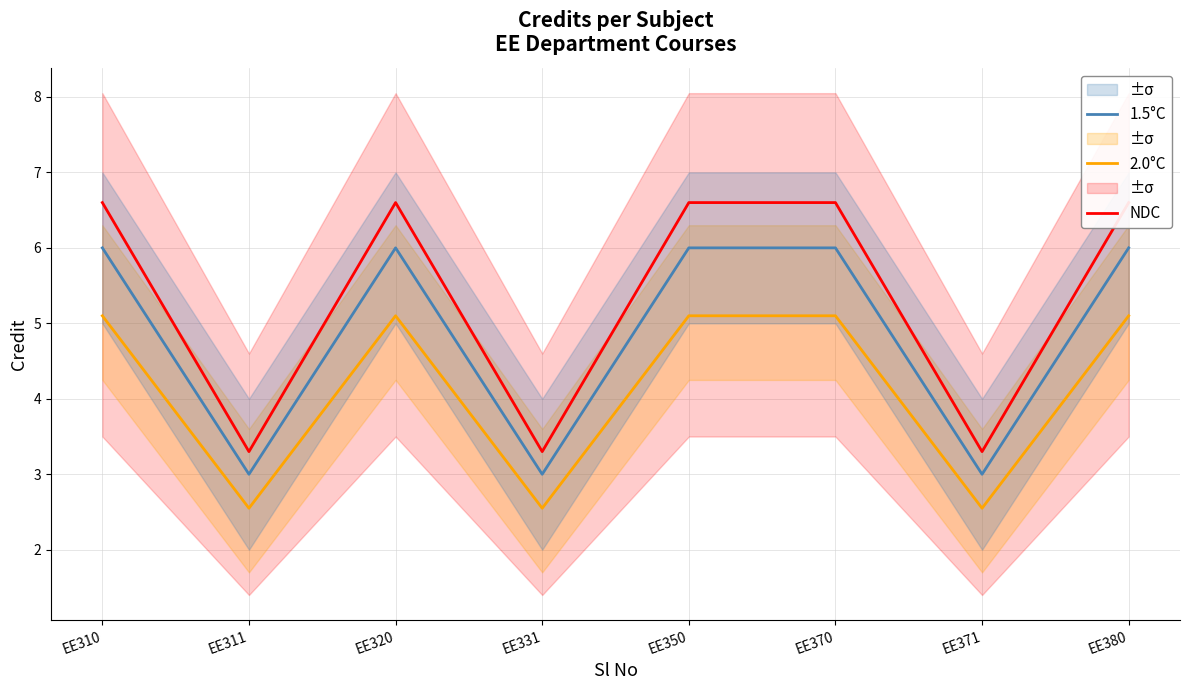

Is the value of NDC at EE320 greater than the value of 2.0°C at EE310?

Yes